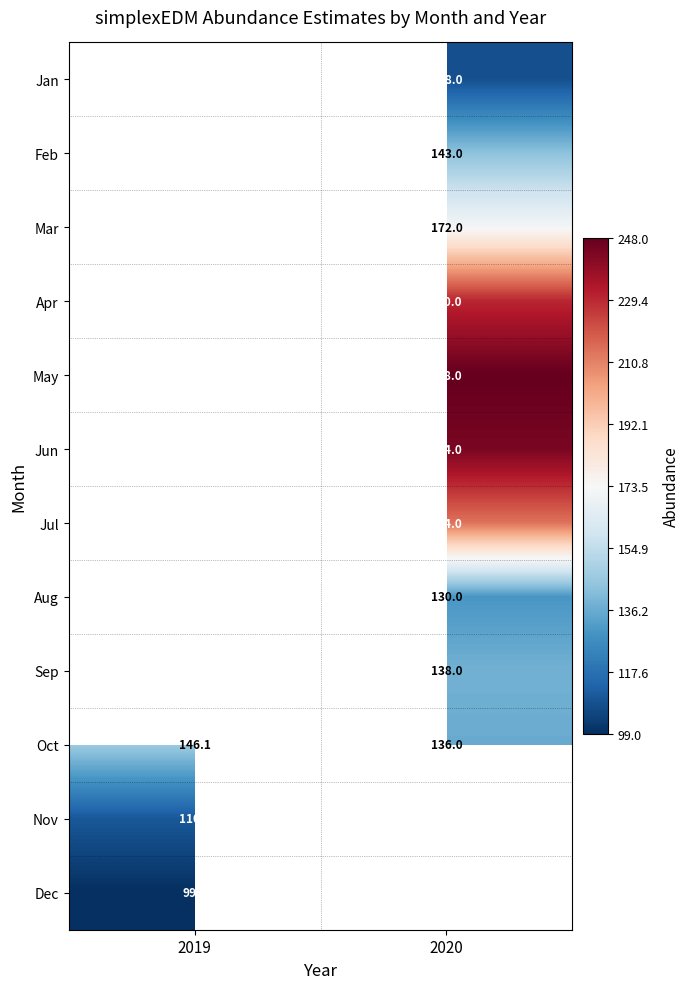

Where does the Mar series first go above 171?

2020